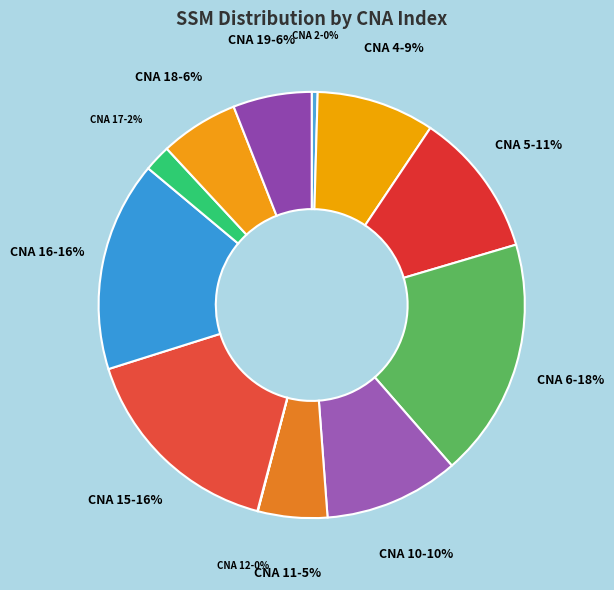

Is there any slice that represents more than half of the pie?

No